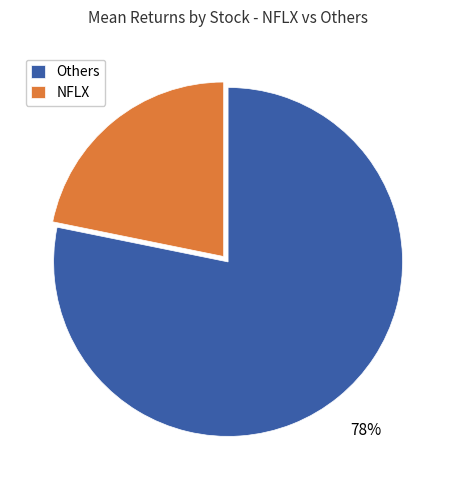

Between NFLX and Others, which is larger?

Others